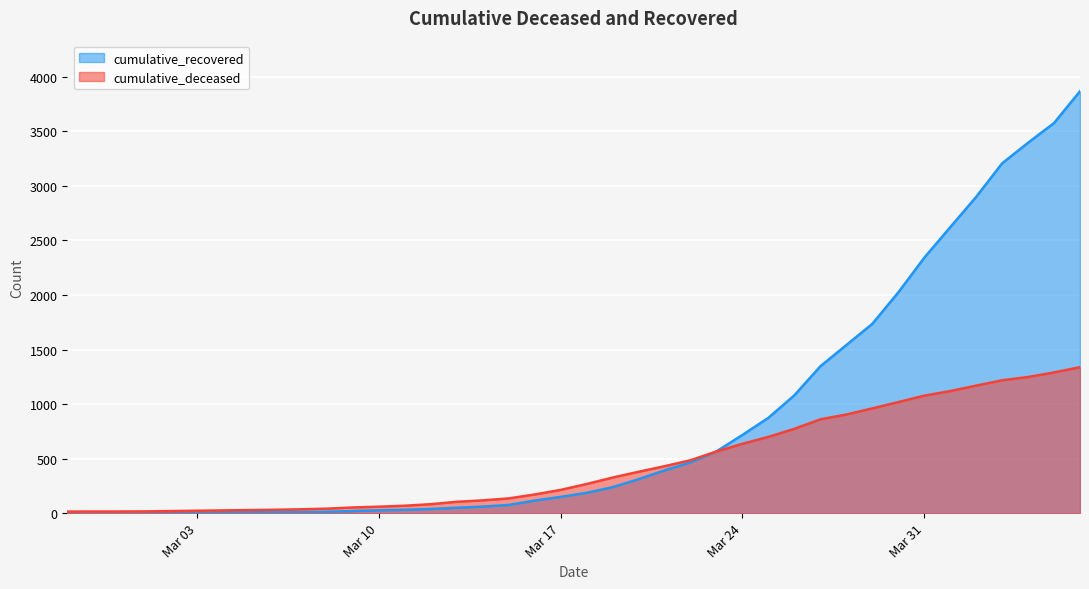

The value of cumulative_deceased at 2020-04-01 is 1119. True or false?

True